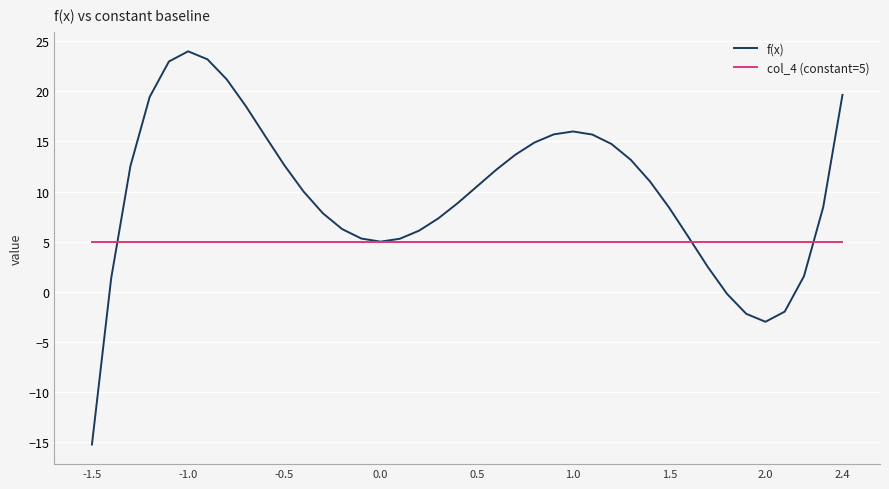

Does the chart have visible grid lines?

Yes